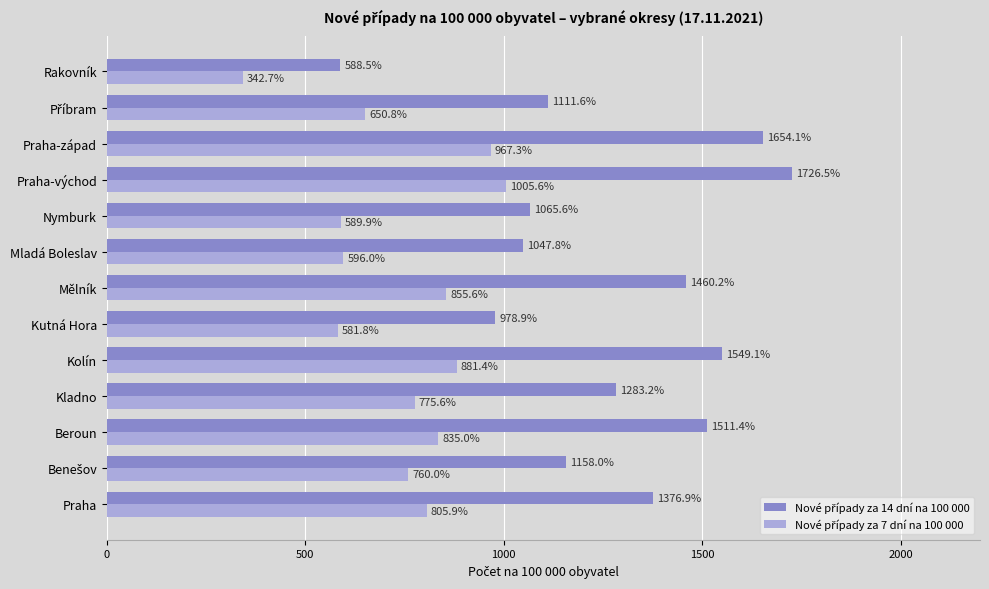

At how many categories does at least one series exceed 616?

12